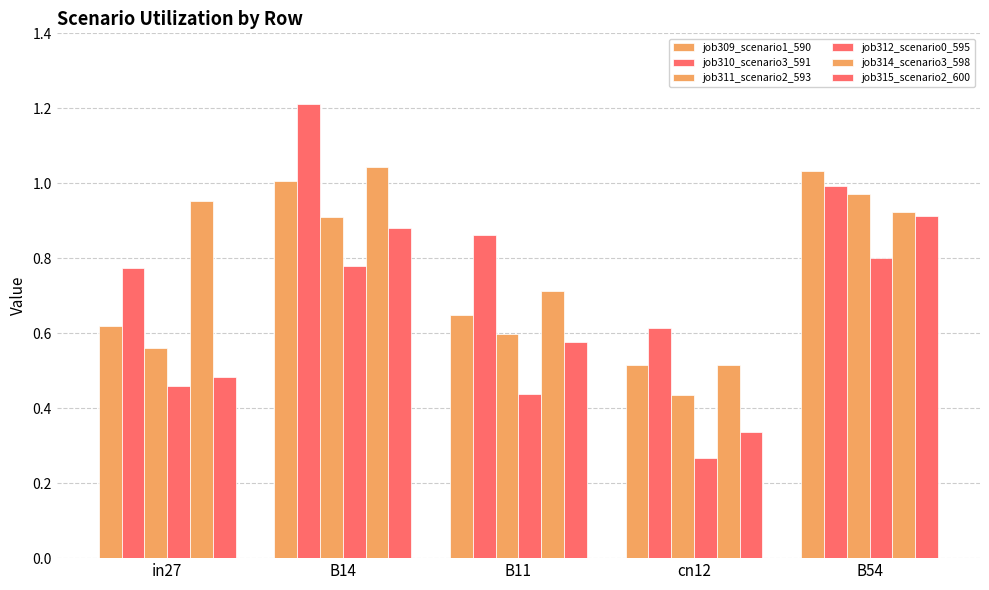

Where is job312_scenario0_595 nearest to the value 0?

cn12